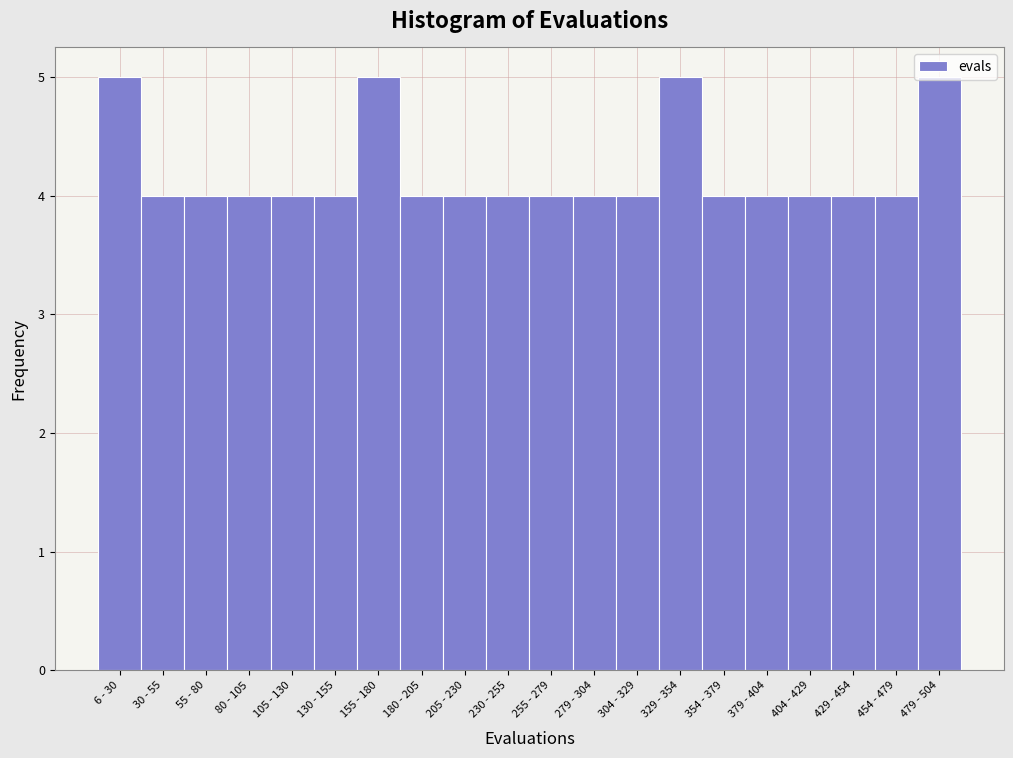

What is the label of the 12th bar from the right?

205 - 230